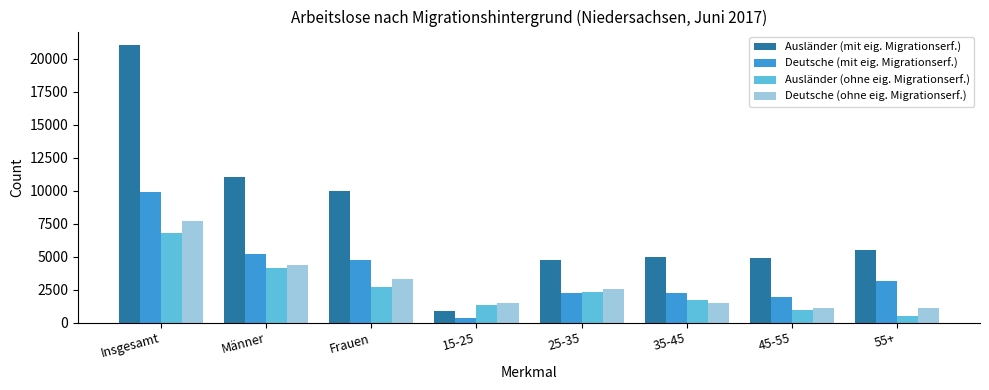

Are the bars grouped side by side (vs. stacked)?

Yes